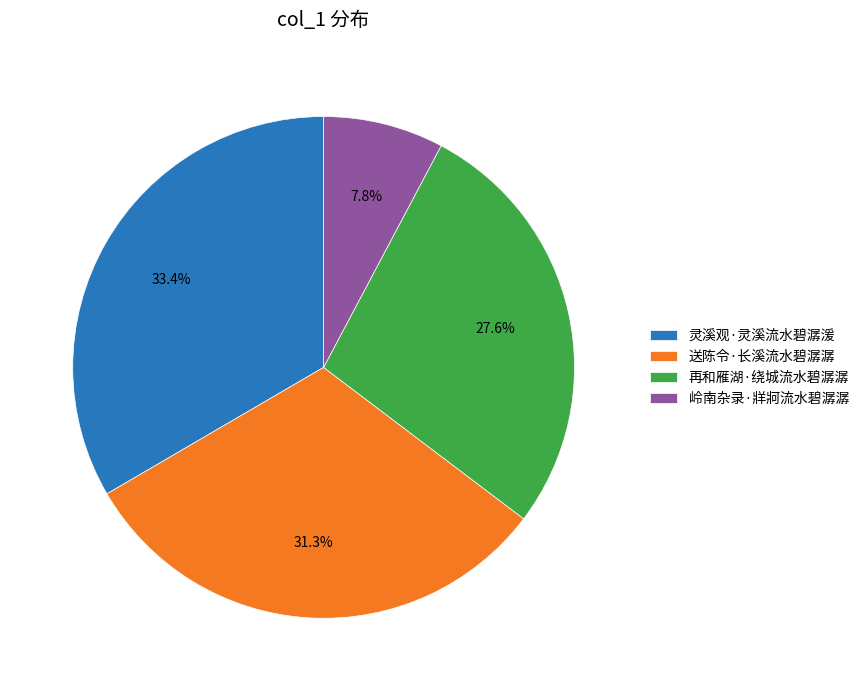

What portion of the pie excludes 岭南杂录·牂牁流水碧潺潺?

92.2%